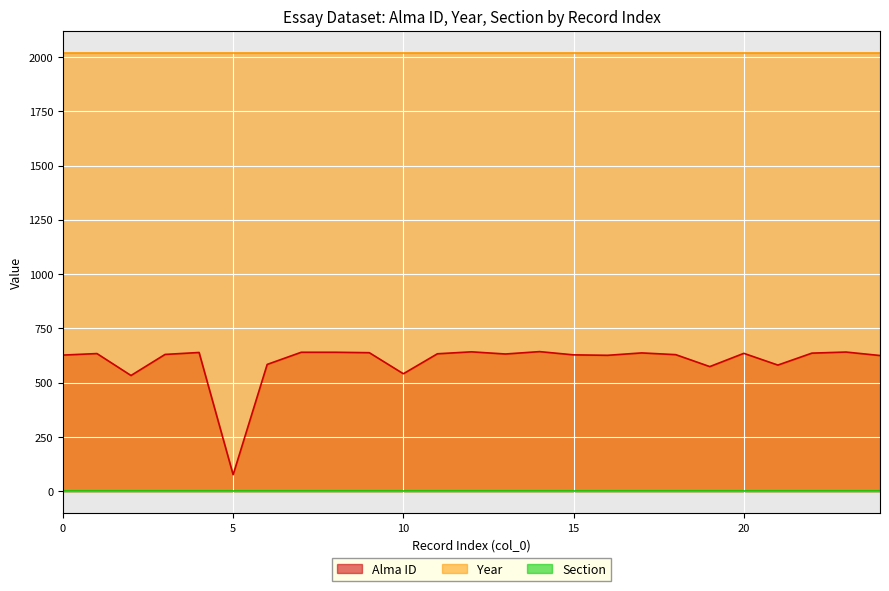

How many lines are shown in the chart?

3